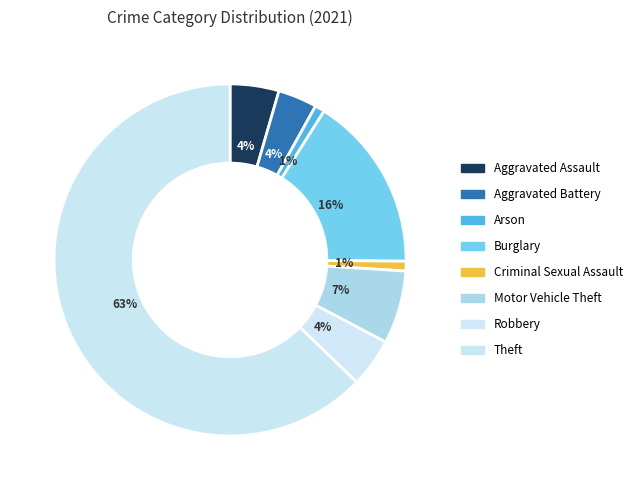

What percentage is the Theft slice, to the nearest percent?

63%